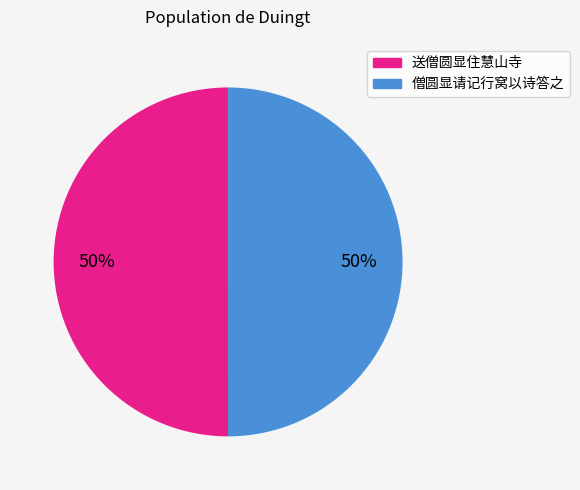

Approximately how many times larger is the value at 送僧圆显住慧山寺 compared to 僧圆显请记行窝以诗答之?

1.0